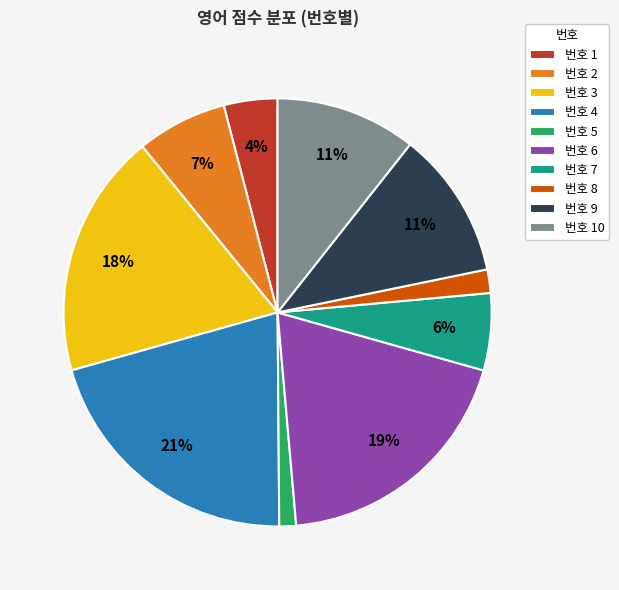

Combined, do 번호 4 and 번호 9 account for over 50%?

No